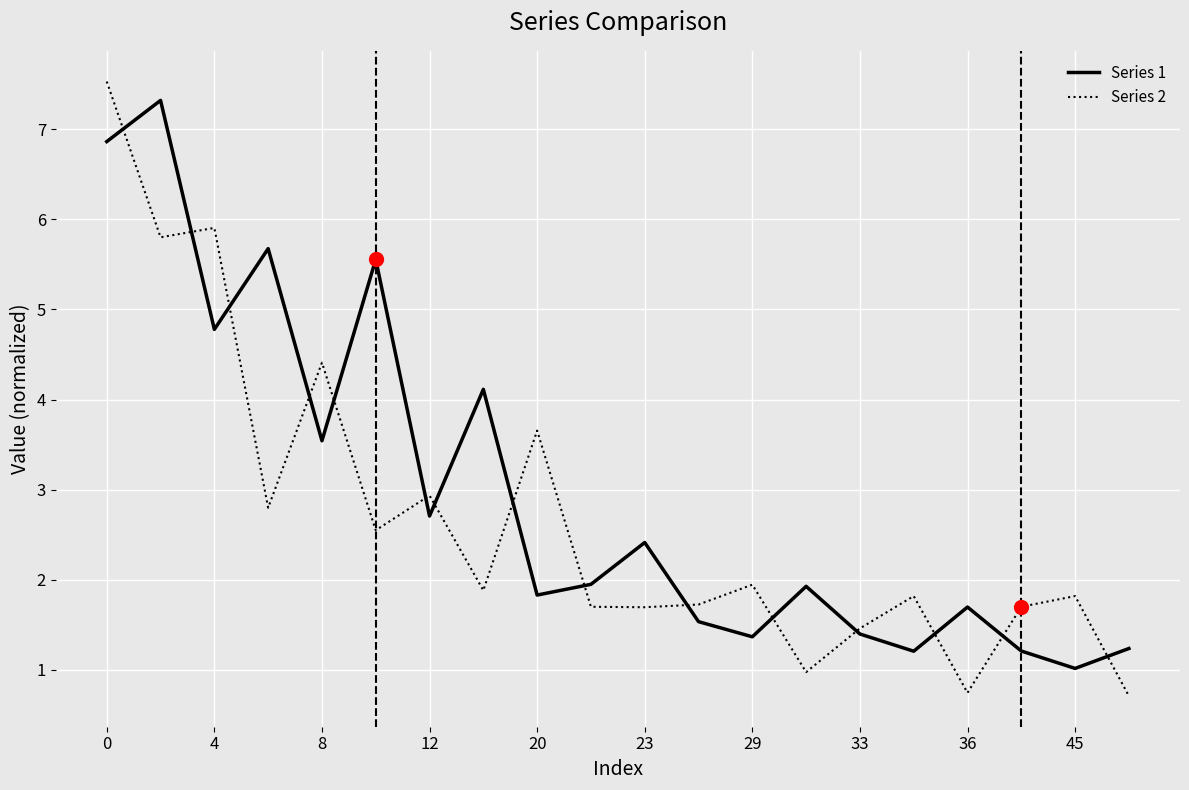

Which series has the largest range (max minus min)?

Series 2